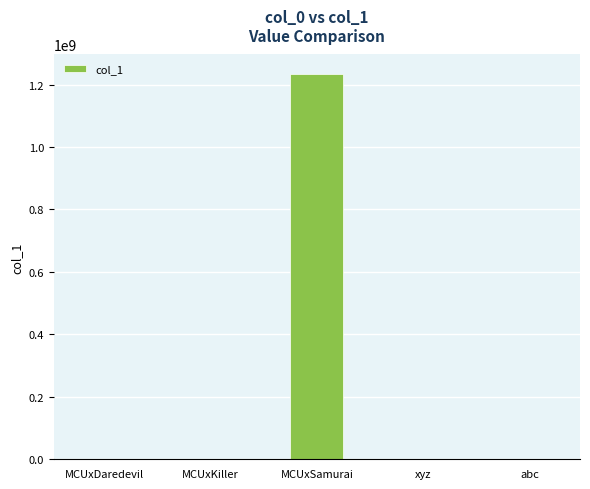

True or false: the data shows 1234567890 at MCUxSamurai.

True